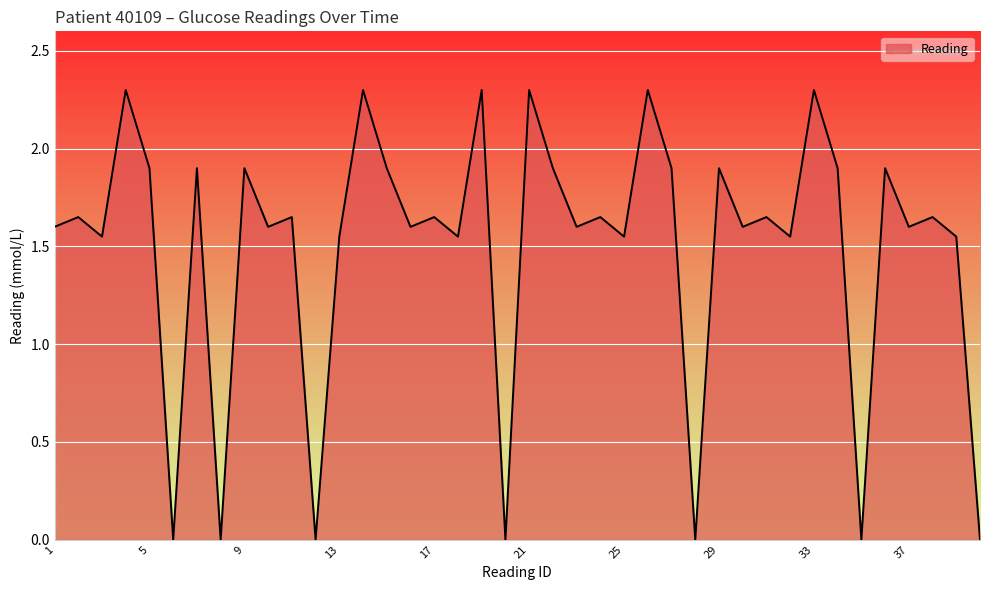

What is the maximum value shown in the chart?

2.3